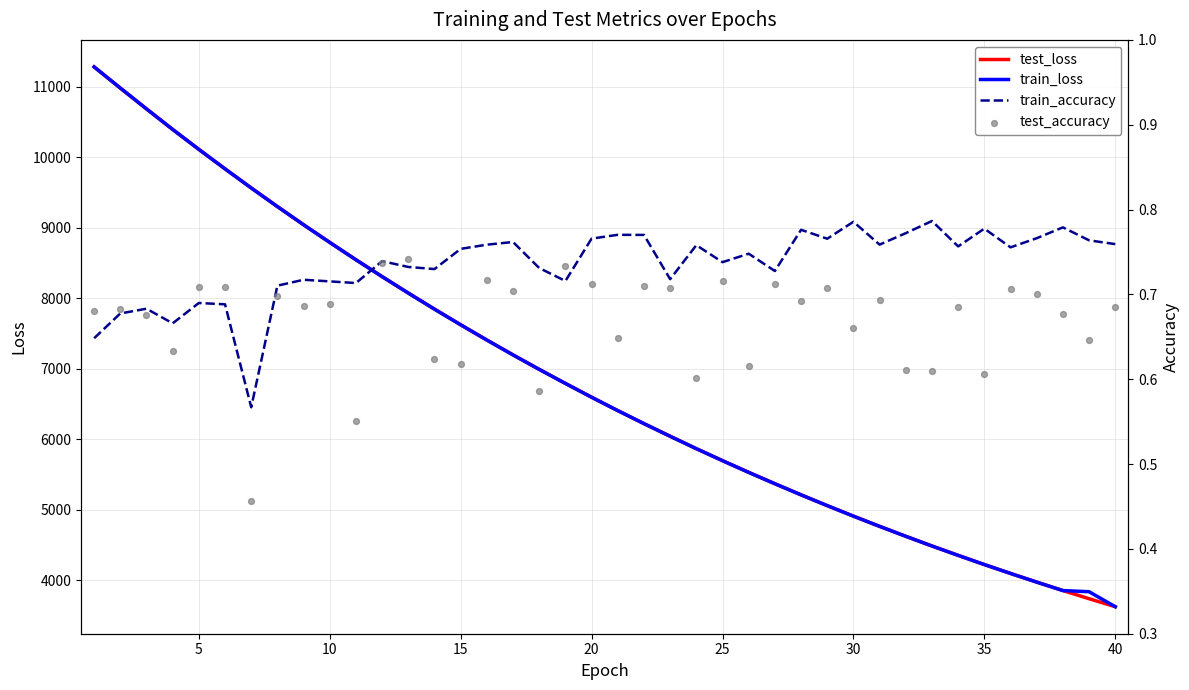

Which series reaches the maximum Y coordinate?

train_loss